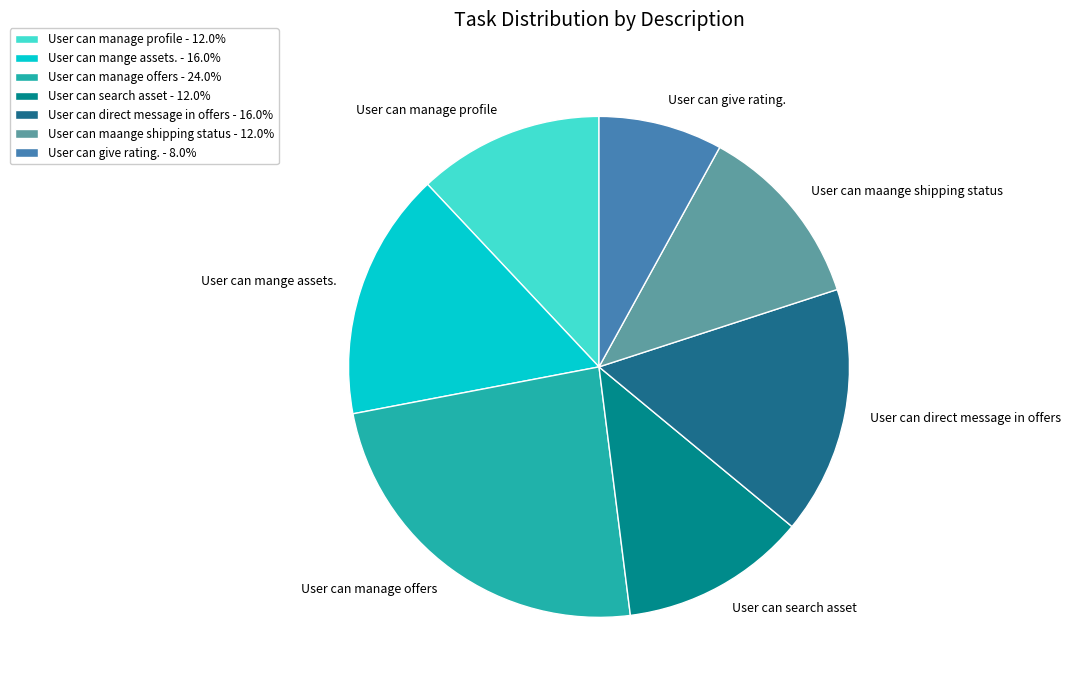

Which slice is the smallest?

User can give rating.